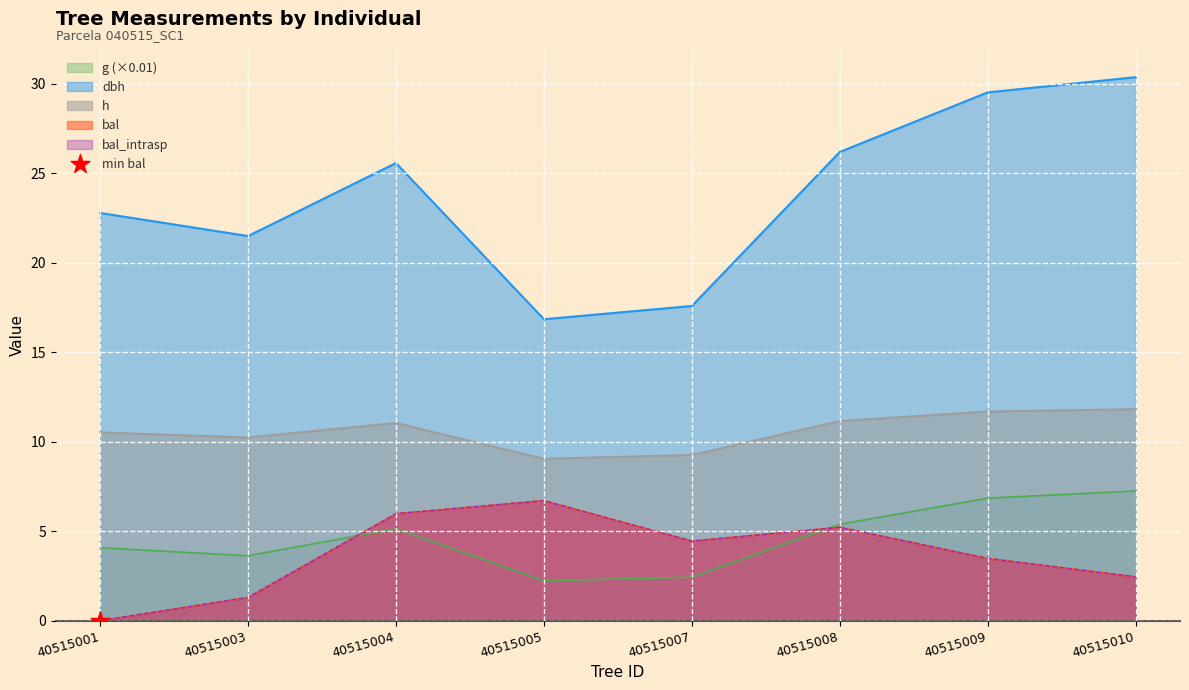

Is the value of g at 40515008 greater than the value of bal at 40515009?

Yes